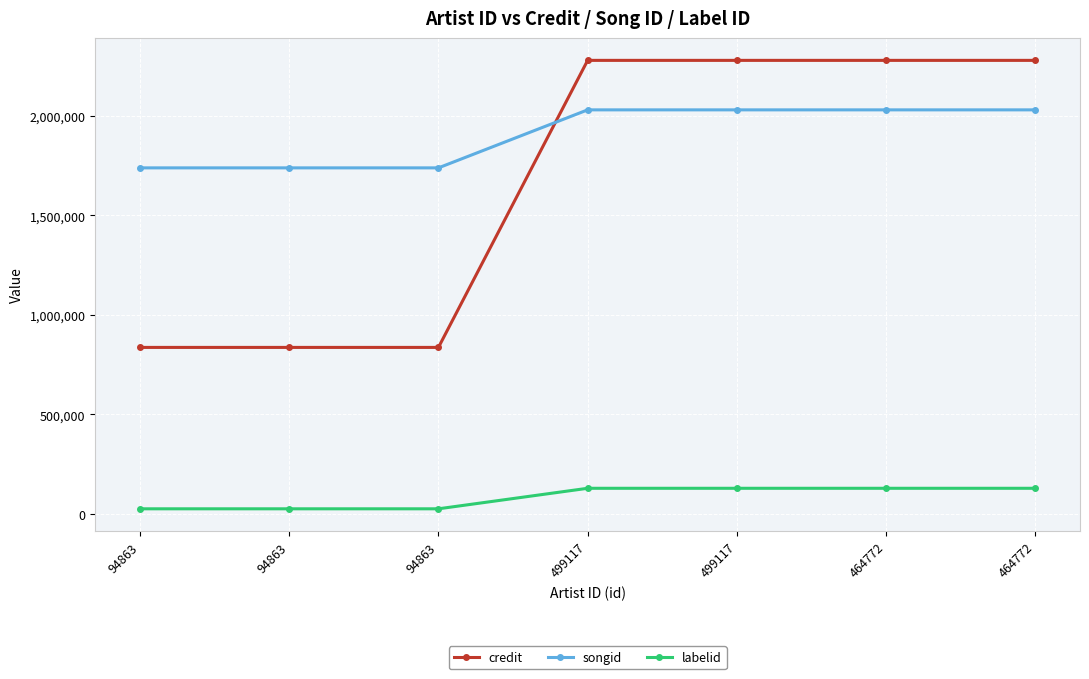

Which series has the largest range (max minus min)?

credit